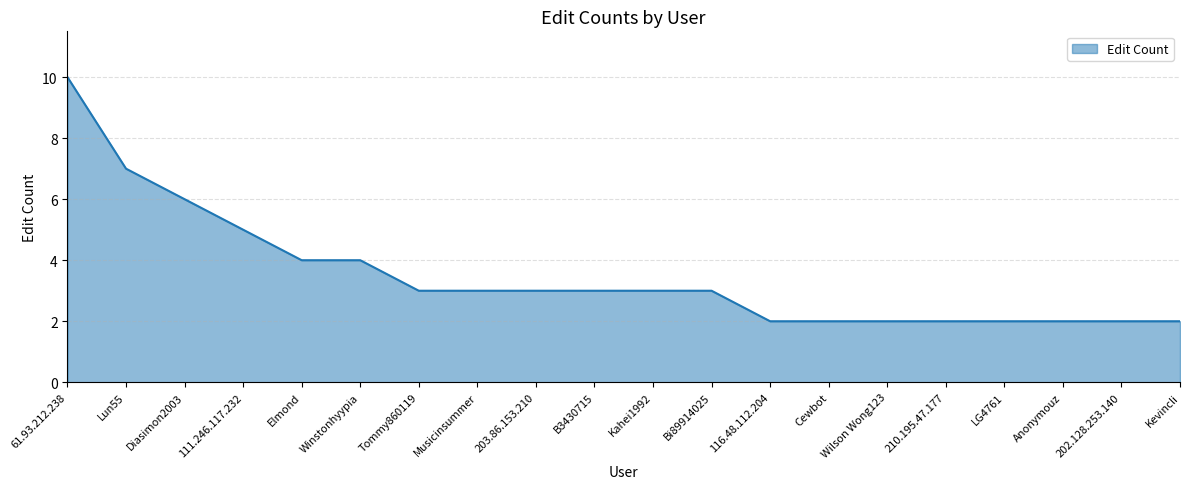

What is the approximate value at 116.48.112.204?

2